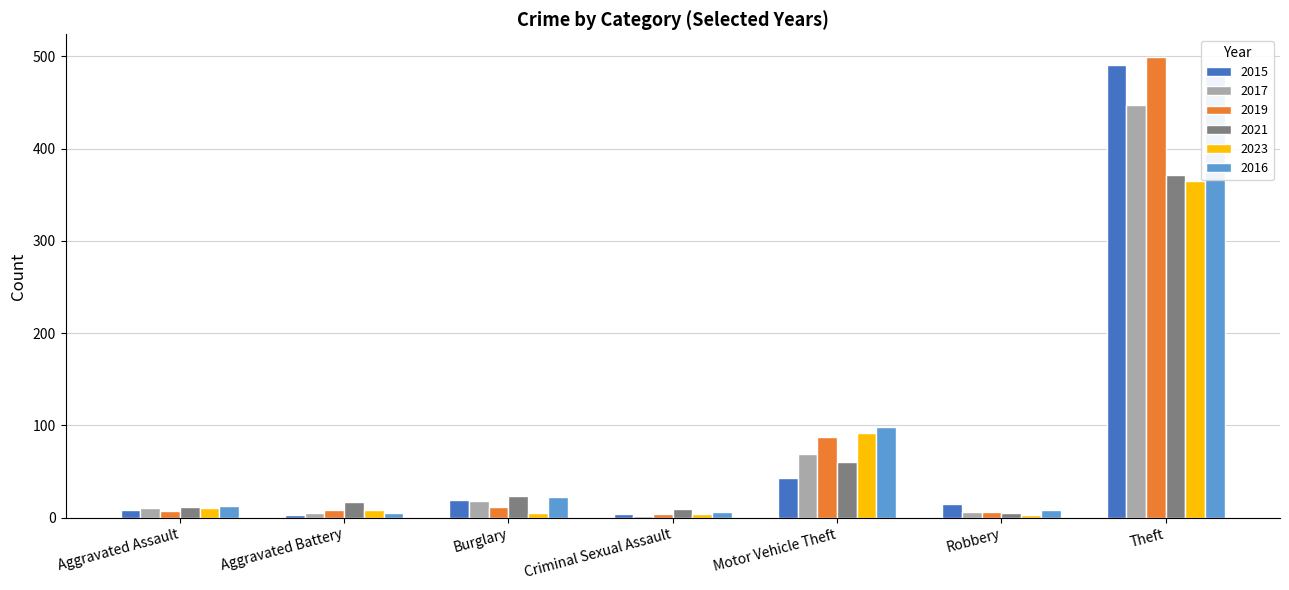

What is the total value across all series at Aggravated Battery?

46